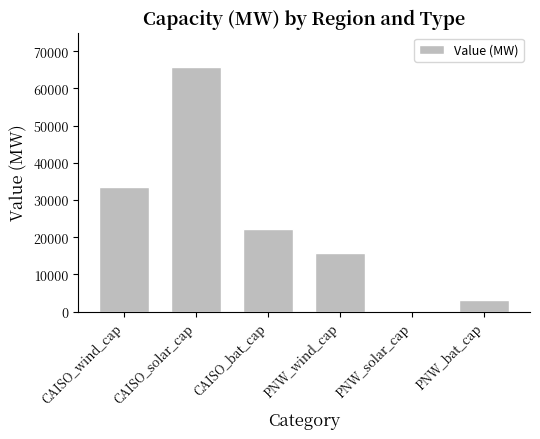

Between PNW_bat_cap and CAISO_bat_cap, which is larger?

CAISO_bat_cap